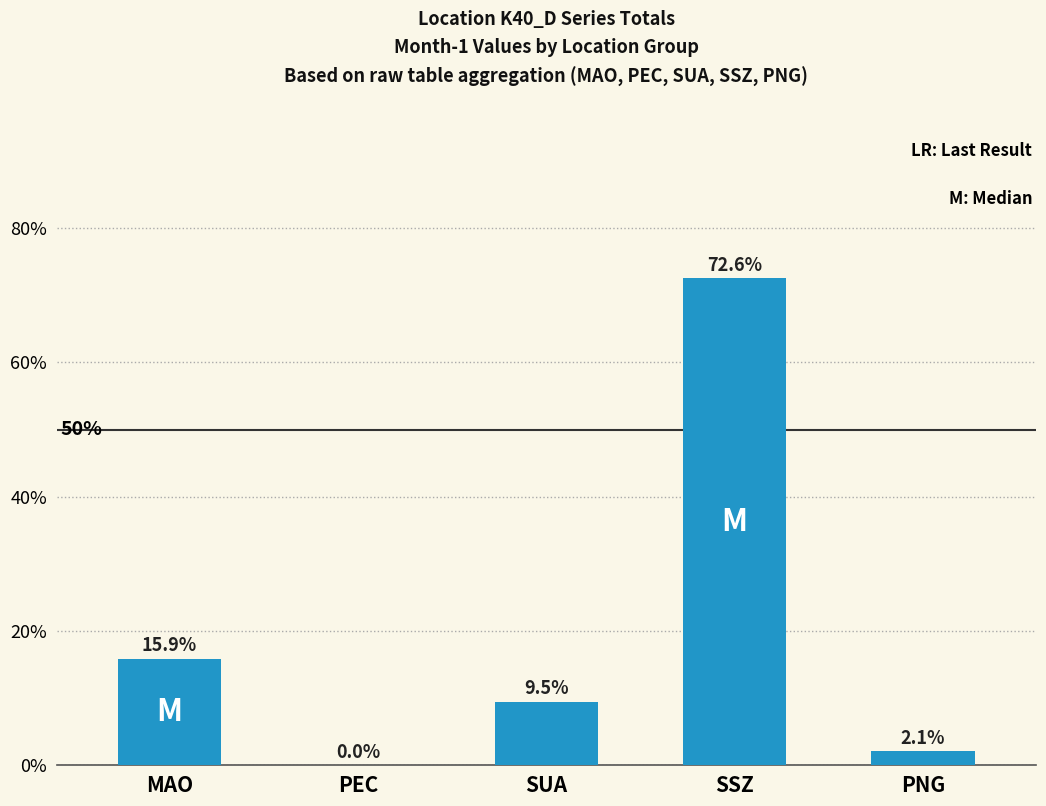

What is the sum of all values?

1.0